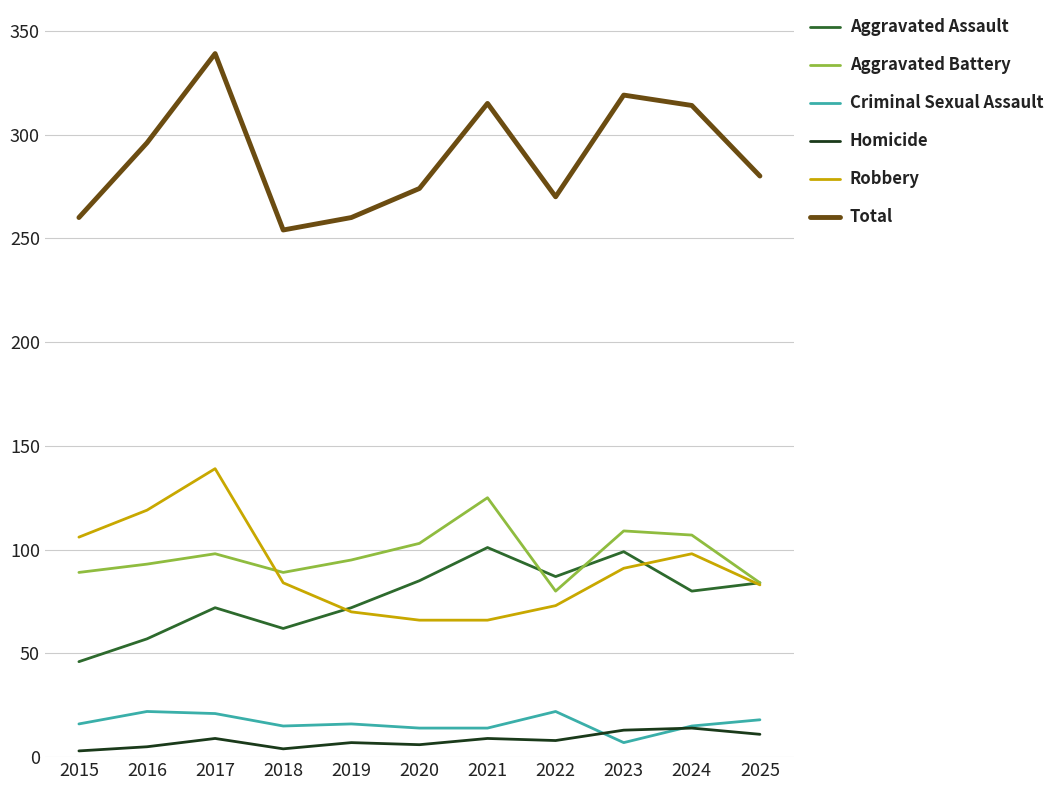

True or false: Criminal Sexual Assault has a value of 18 at 2025.

True